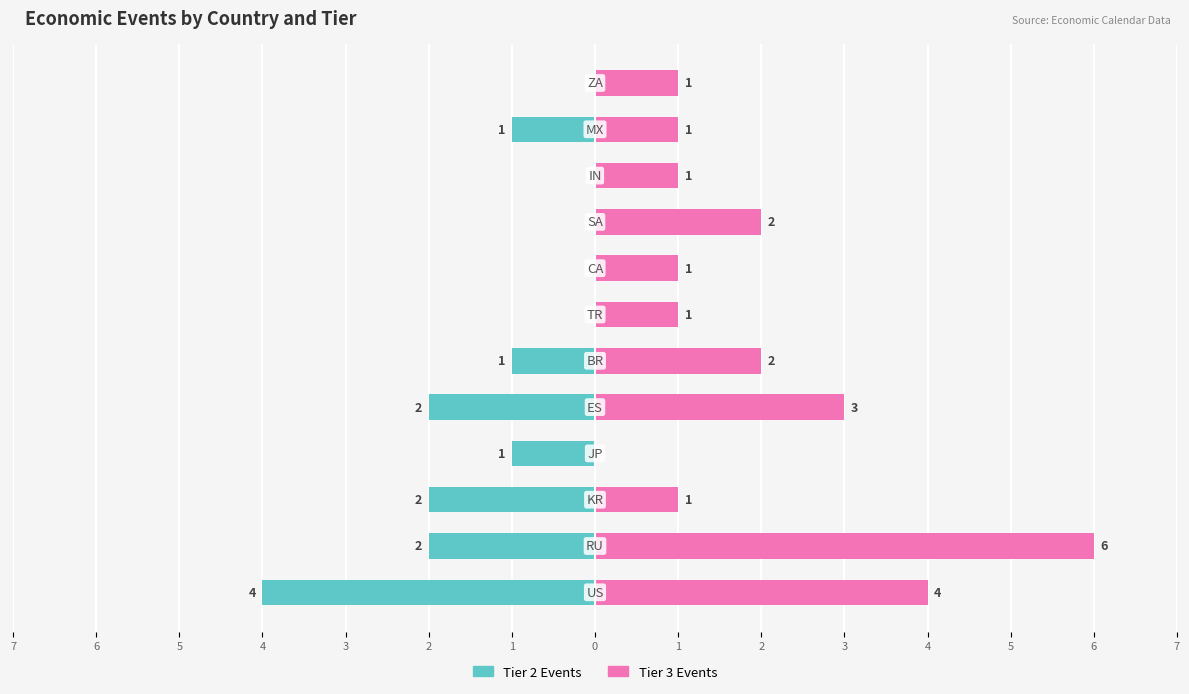

The value of Tier 3 Events at 4 is -4. True or false?

False